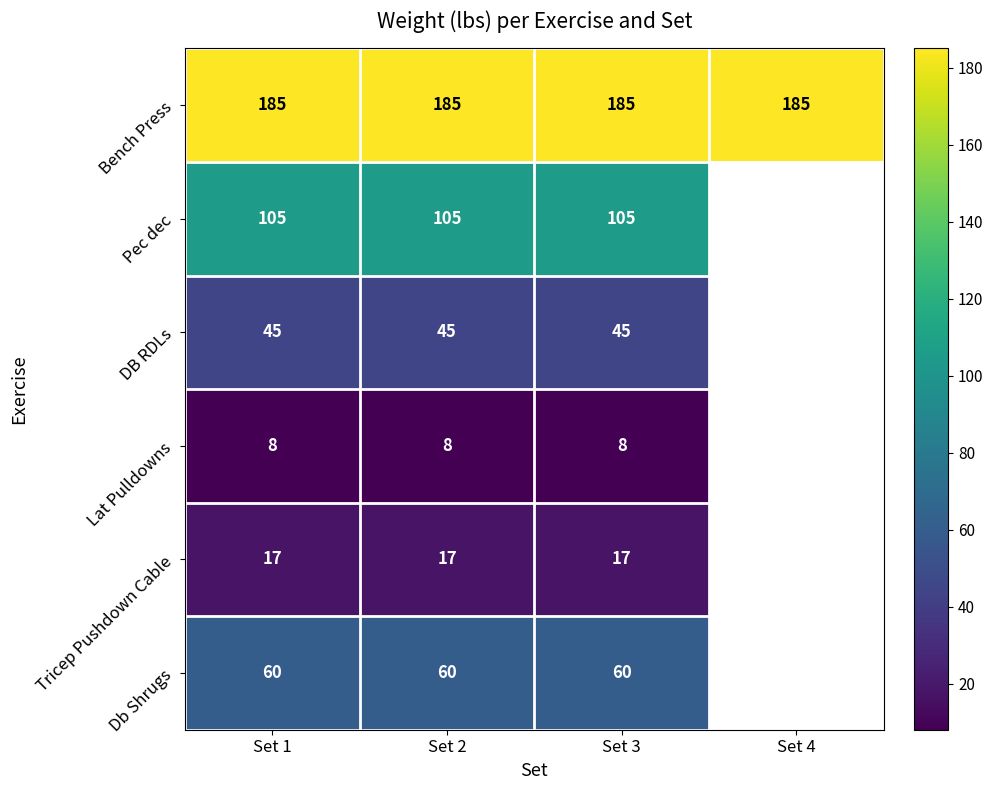

Which label corresponds to the smallest value in the chart?

Set 1